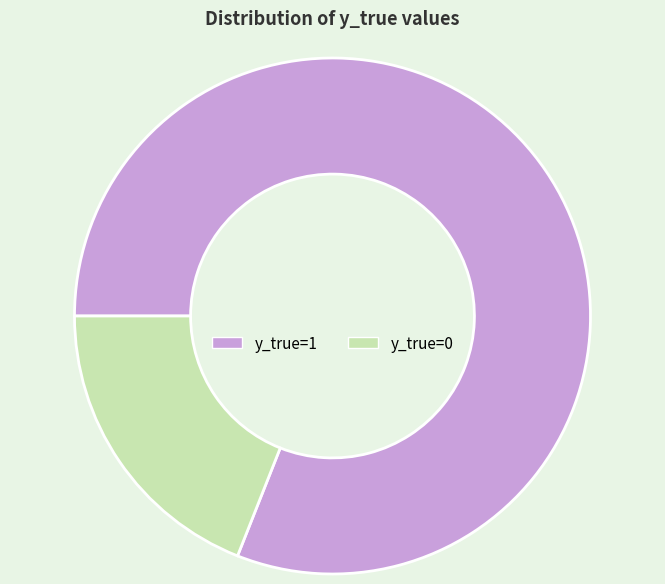

What is the largest slice in the pie chart?

y_true=1